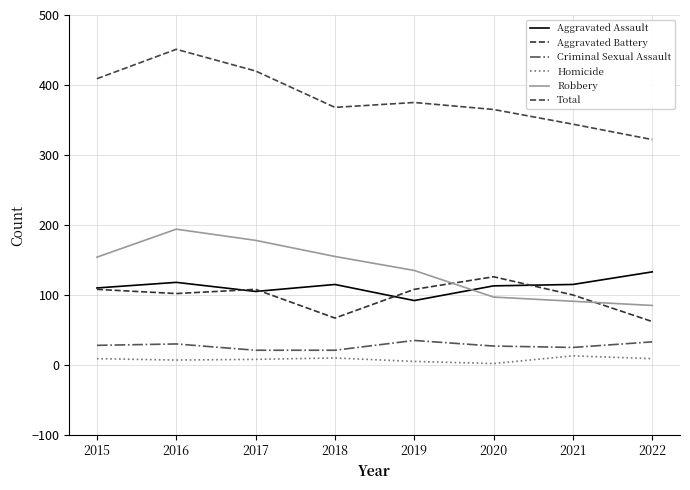

The value of Aggravated Assault at 2016 is 118. True or false?

True